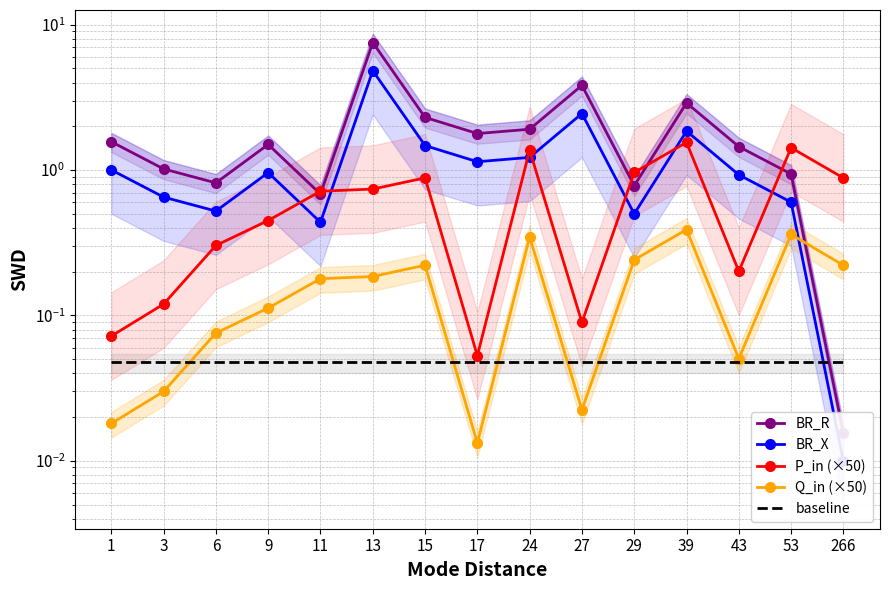

How many interior local valleys does the BR_R series have?

4